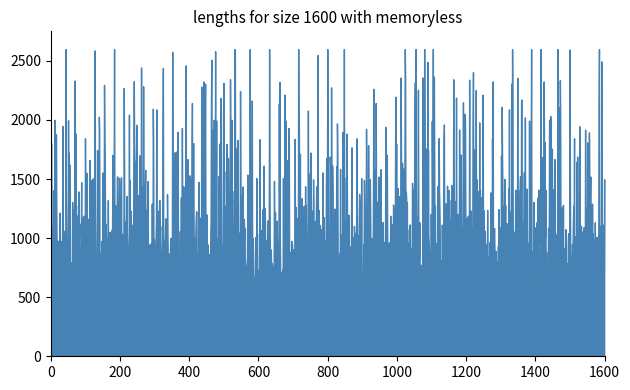

Which has a higher value, 24 or 25?

24